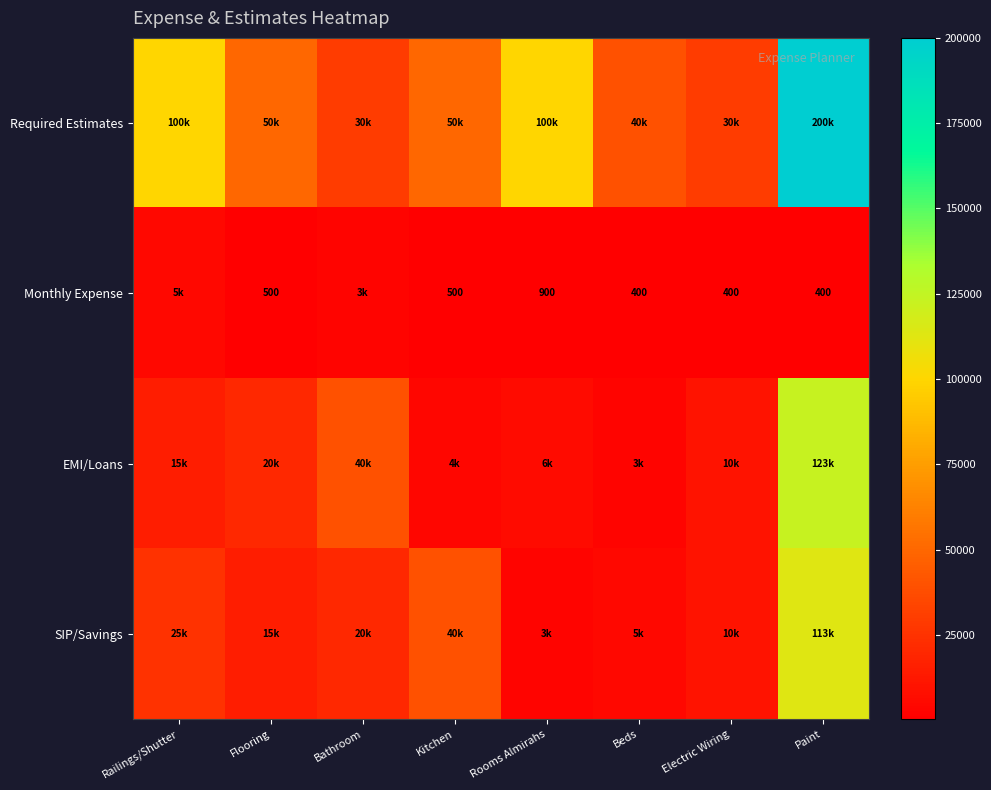

The value of Monthly Expense at Beds is 400. True or false?

True